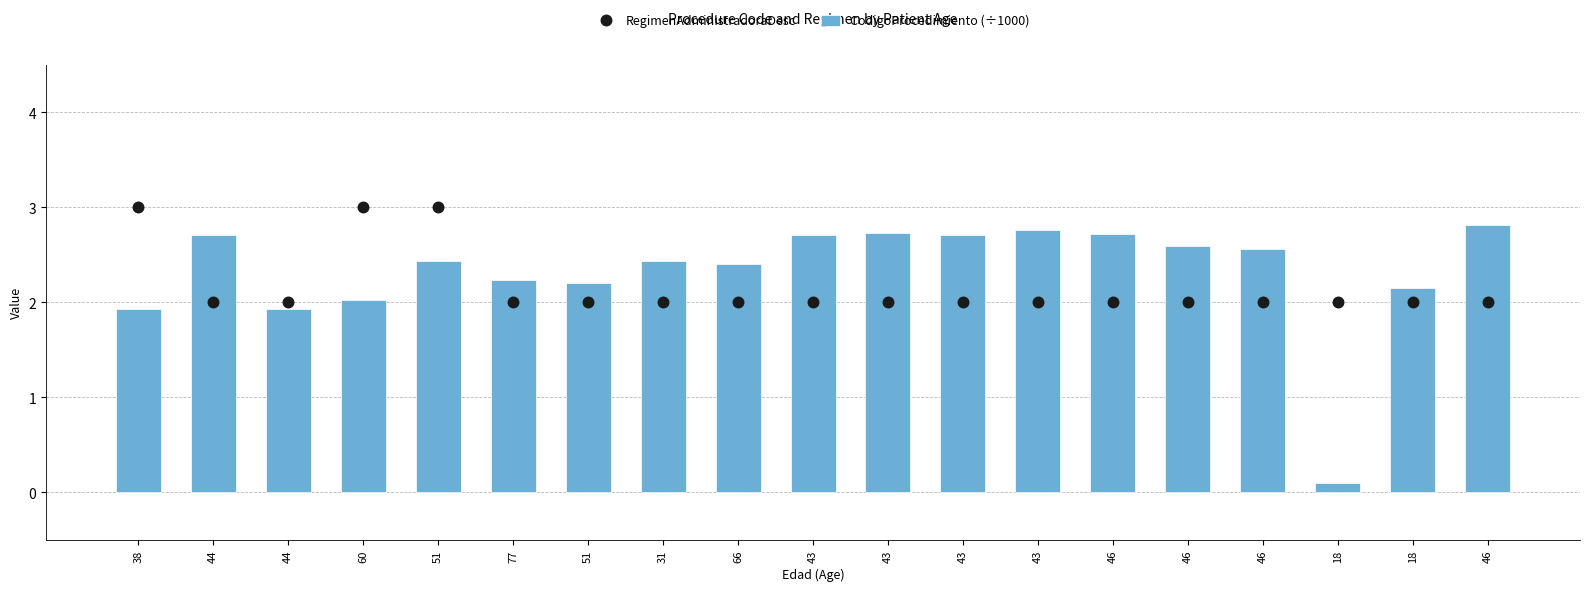

Which series has the widest spread of Y values?

CodigoProcedimiento (÷1000)